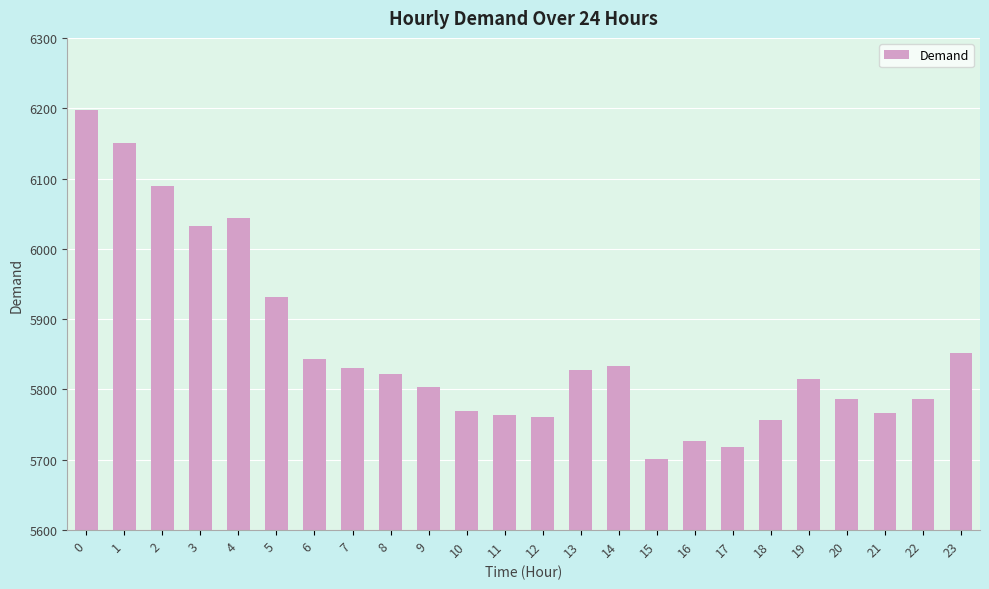

What is the ratio of the value at 17 to the value at 3?

0.9